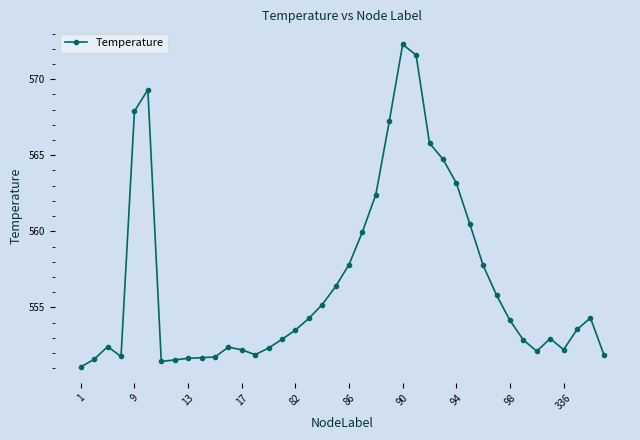

True or false: the data has more than 1 interior local peaks.

True